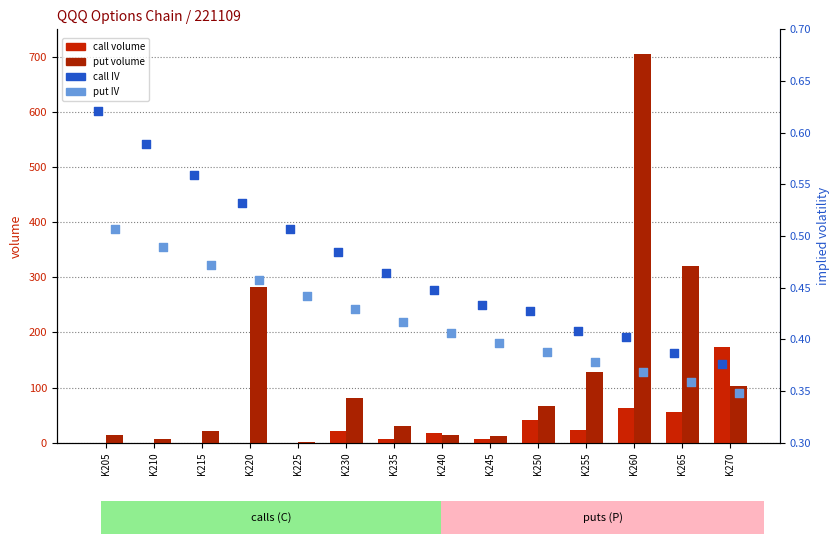

Which series reaches the minimum Y coordinate?

call_volume